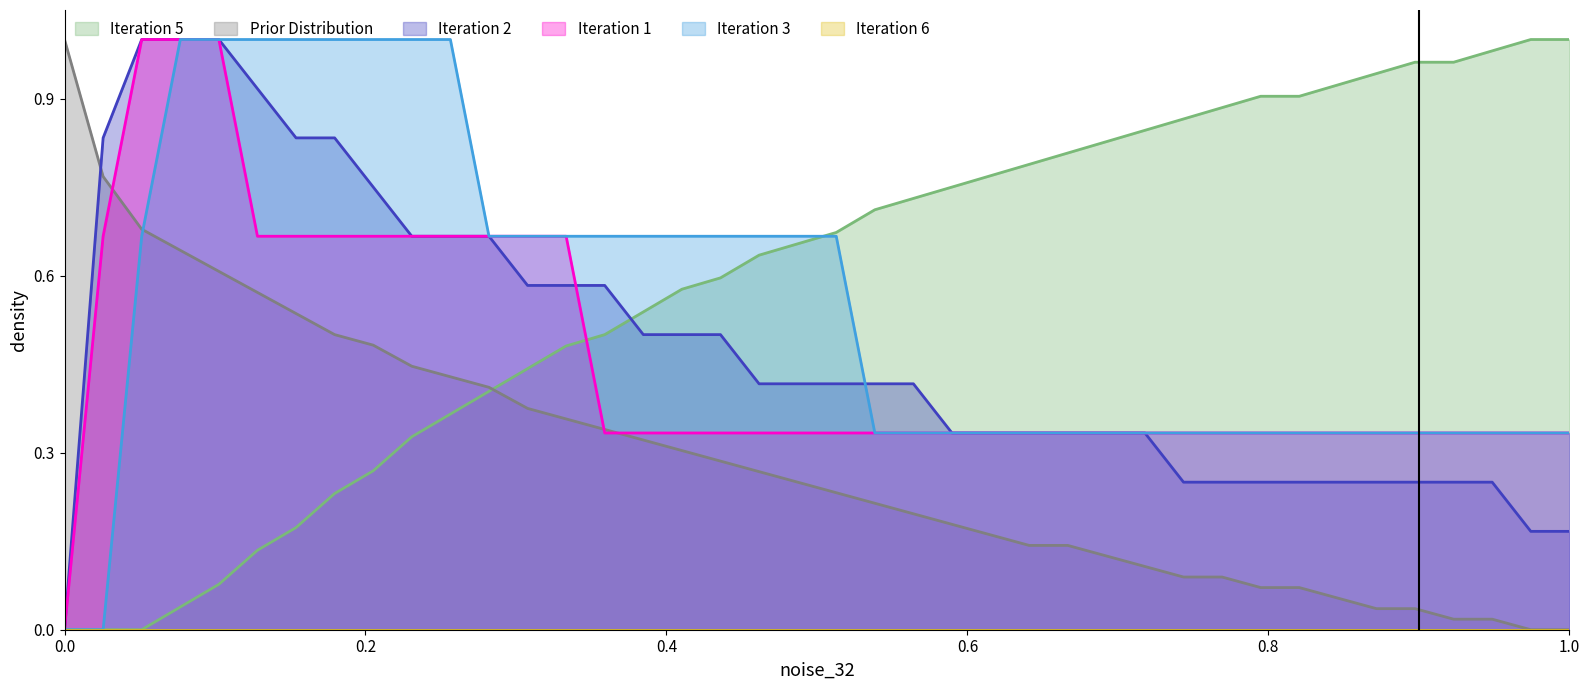

Does the chart display data point markers on the line(s)?

No